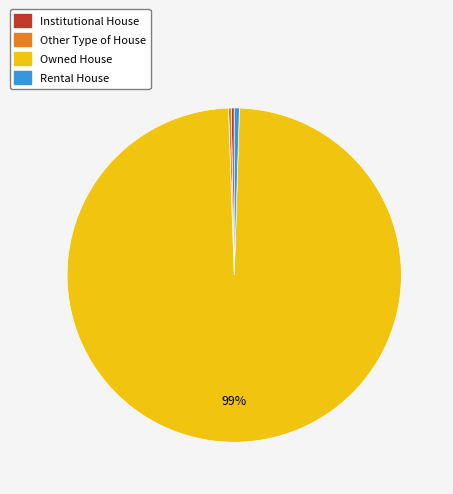

The Rental House slice represents 0% of the pie. True or false?

True